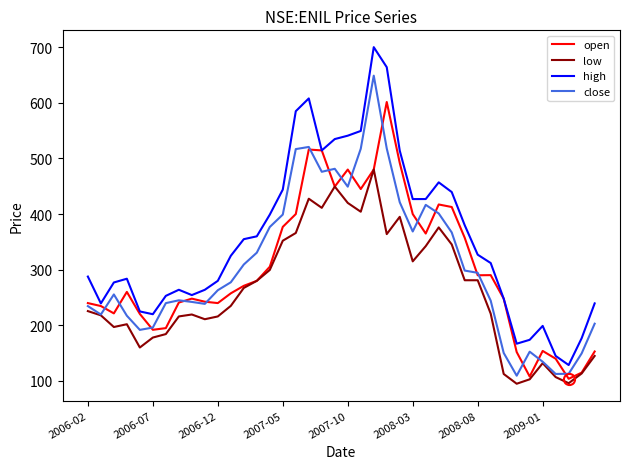

What is the smallest value displayed?

95.1